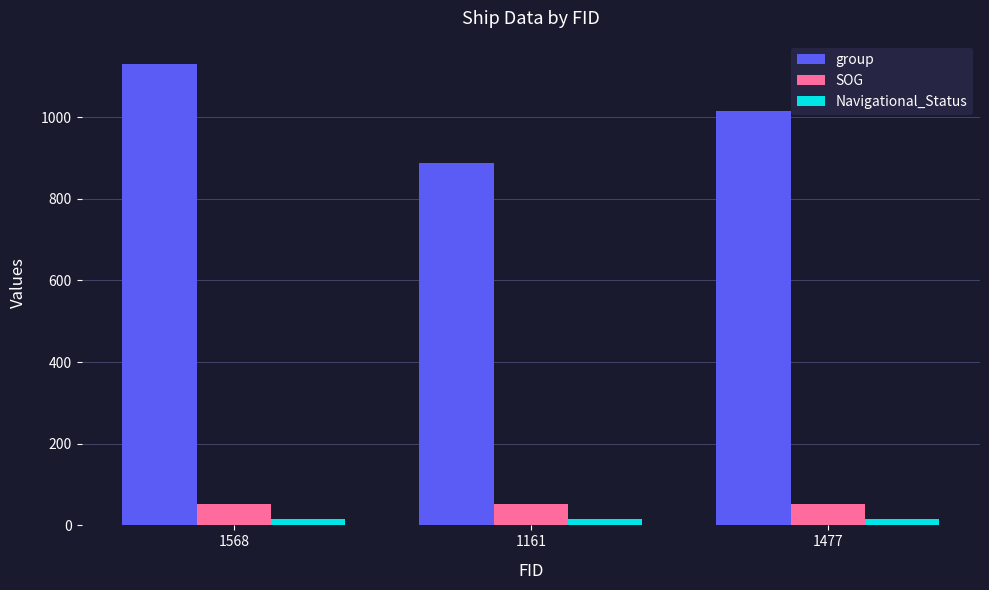

What is the sum of all group values?

3033.0